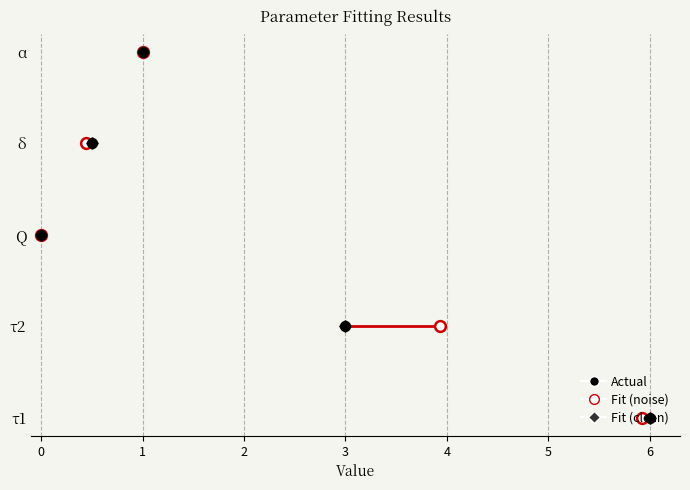

Which series contains the highest Y value?

Fit (noise)